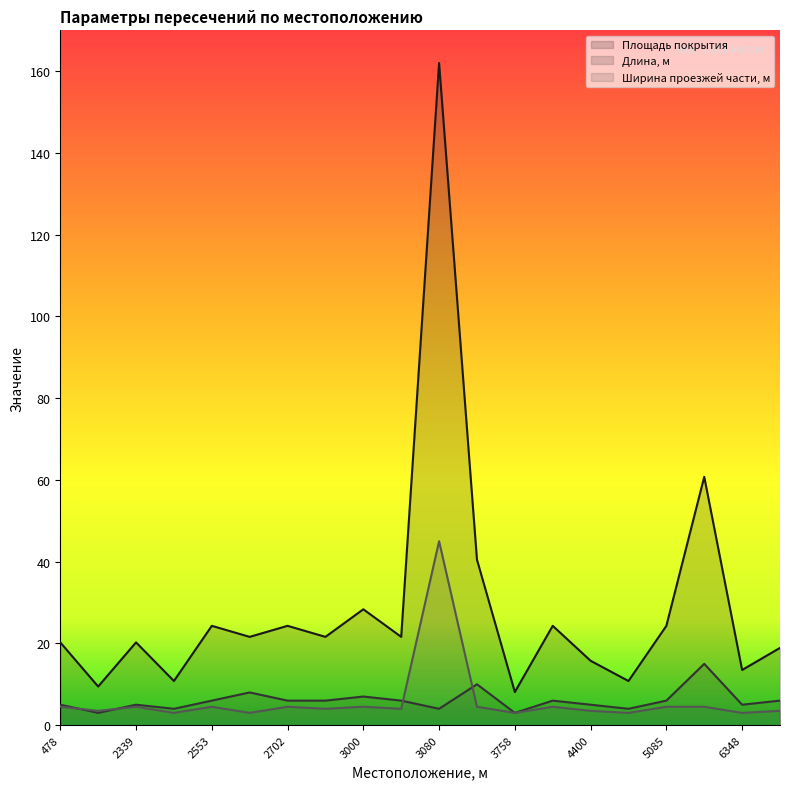

What is the sum of the Ширина проезжей части, м values at 3080 and 6457?

48.5